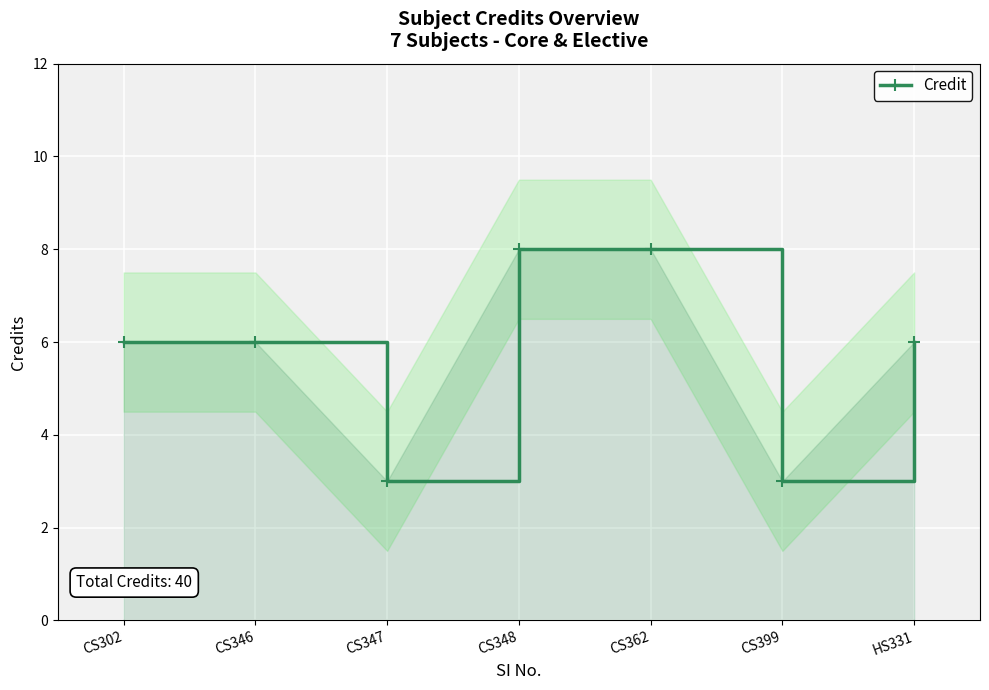

What is the change in value from CS362 to HS331?

-2